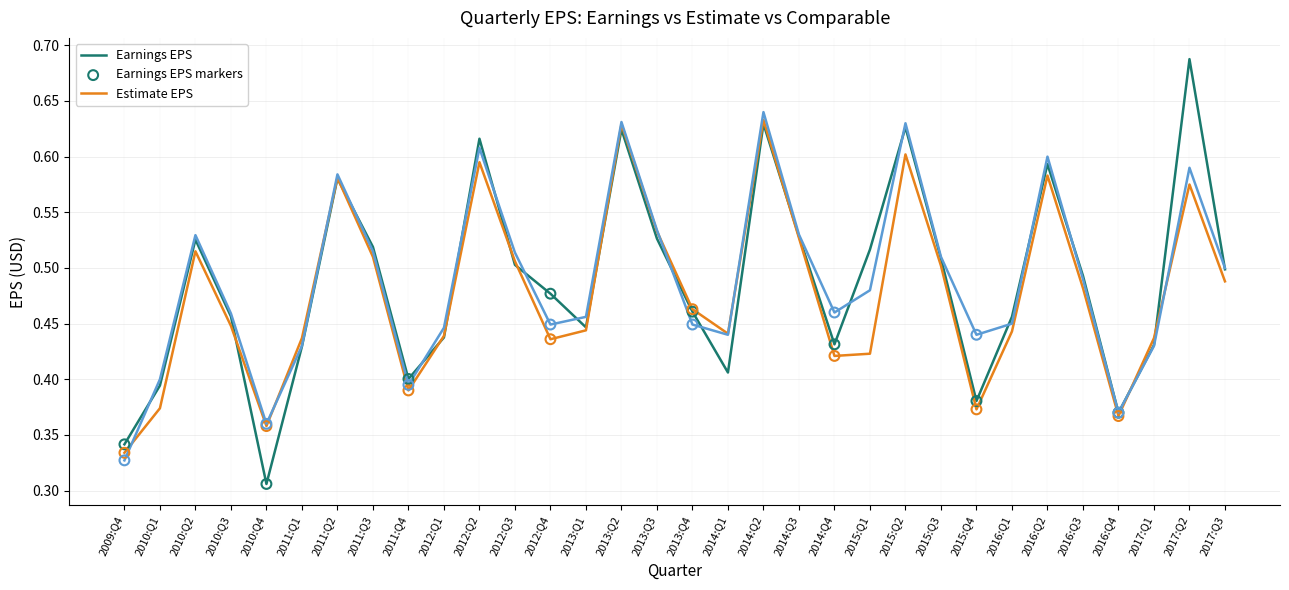

What is the total value across all series at 2011:Q4?

1.2